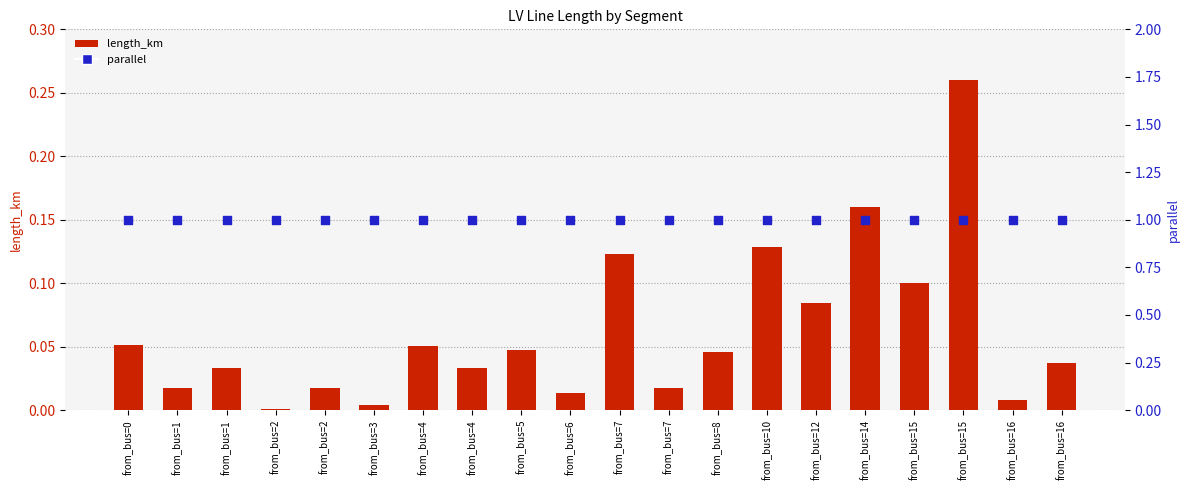

Which series has the largest Y range (max minus min)?

length_km